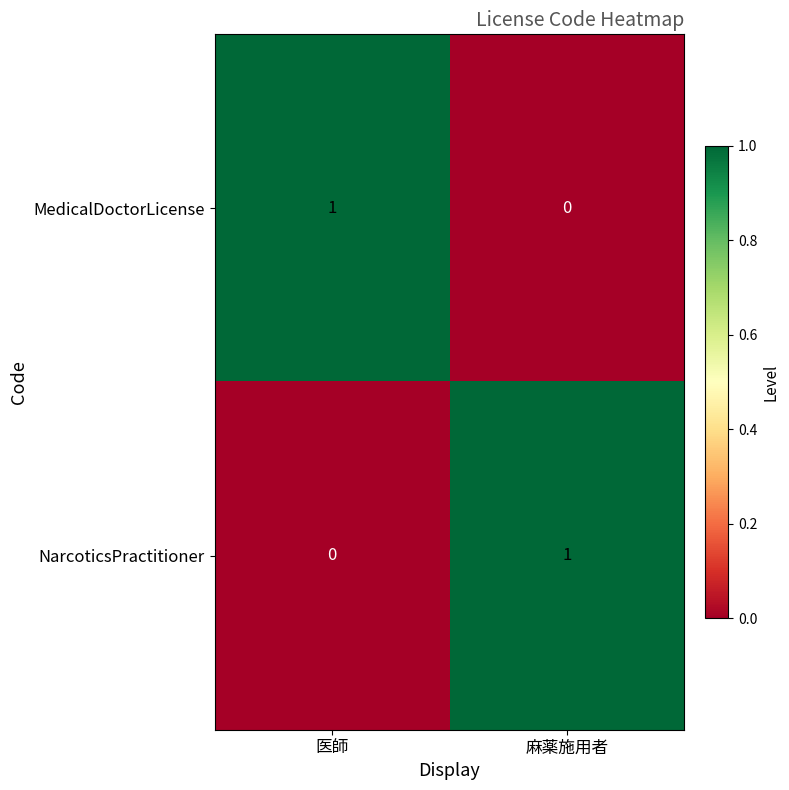

Is the value of MedicalDoctorLicense at 医師 greater than the value of NarcoticsPractitioner at 医師?

Yes